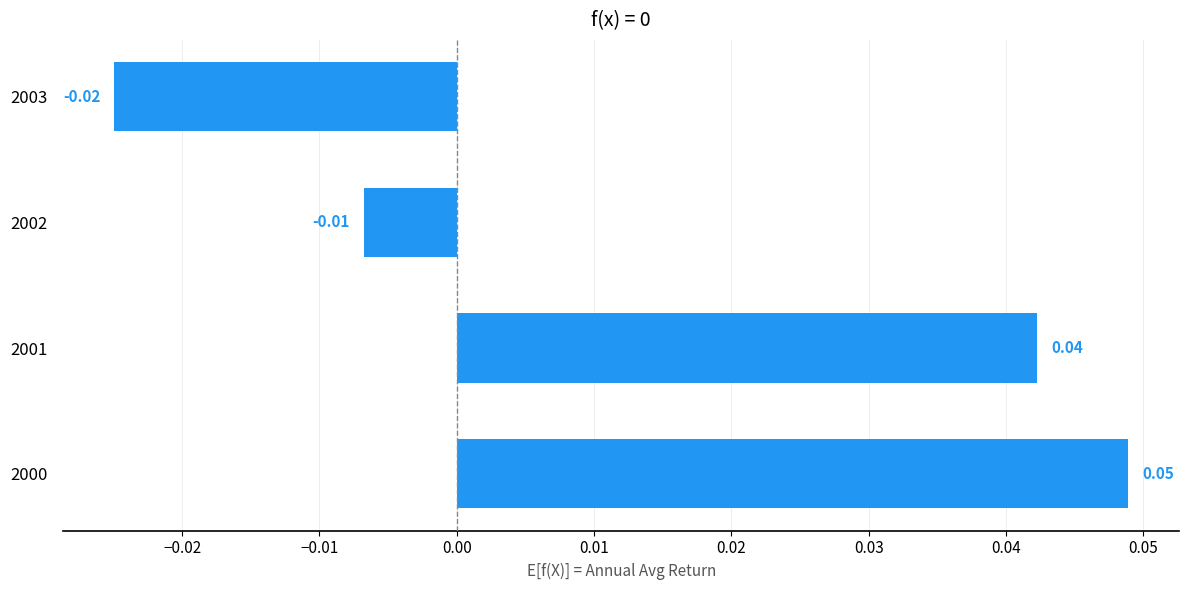

Rank the categories by value from highest to lowest.

2000, 2001, 2002, 2003